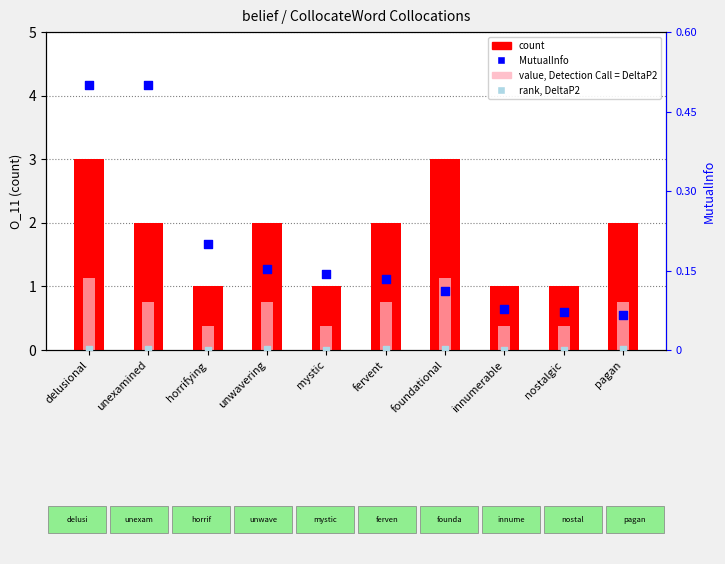

Is the value of MutualInfo (percentile-like) at delusional greater than the value of count at nostalgic?

No